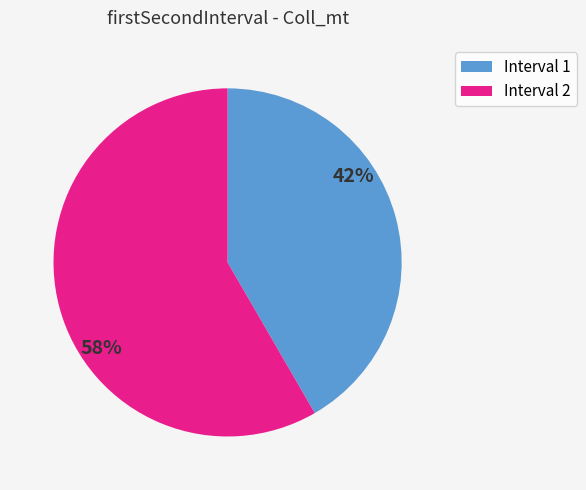

To the nearest percent, what percentage of the pie is Interval 2?

58%